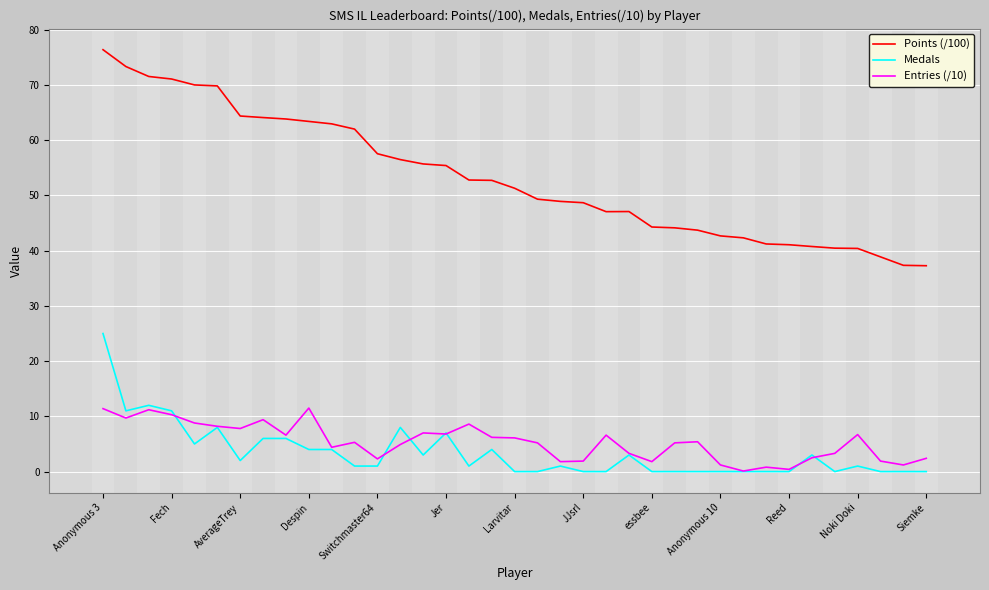

Which series has the largest total across all categories?

Points (/100)